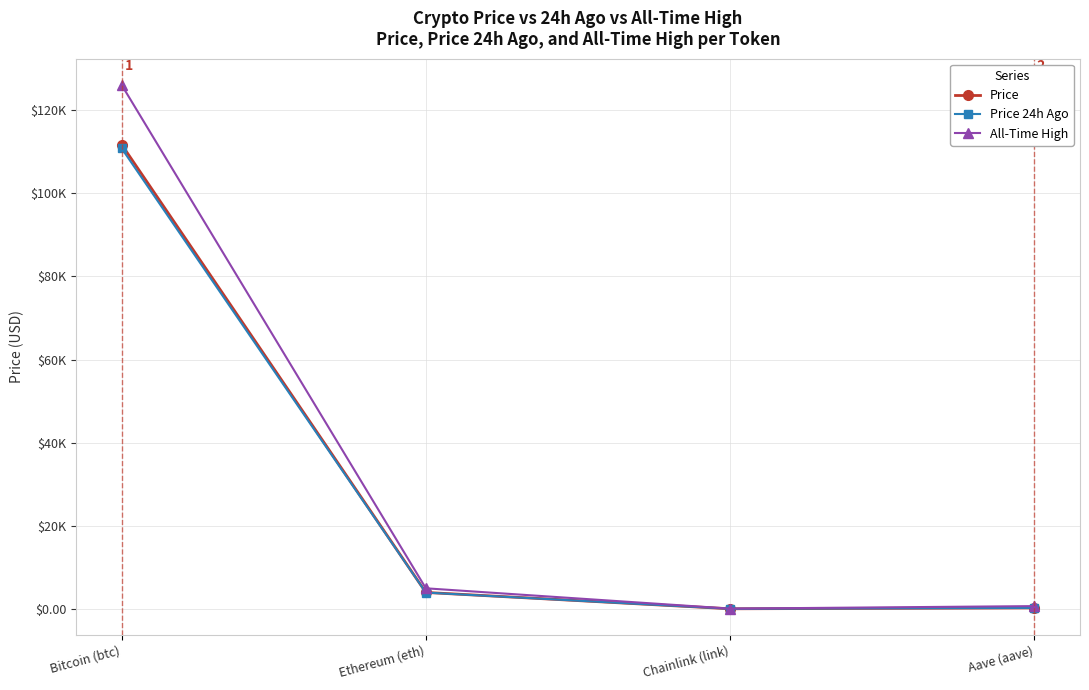

True or false: Price has more than 2 points higher than both neighbors.

False